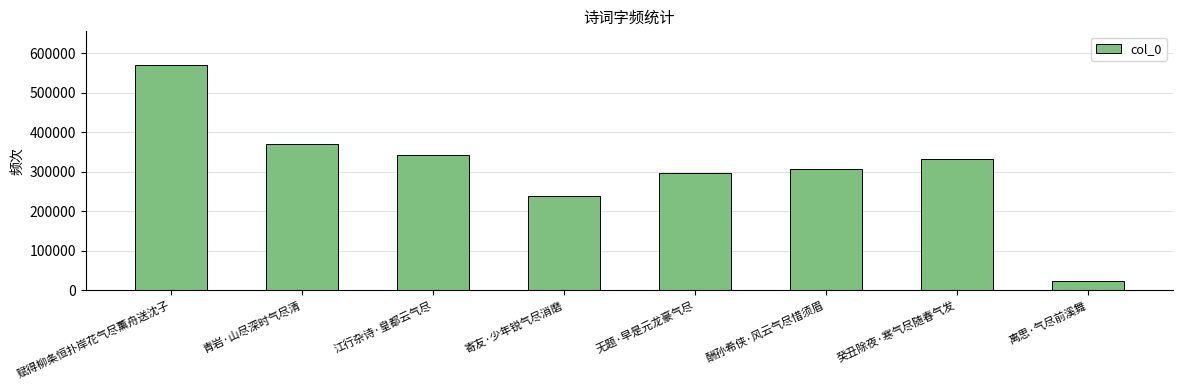

Where does the data first go above 331957?

赋得柳条恒扑岸花气尽薰舟送沈子